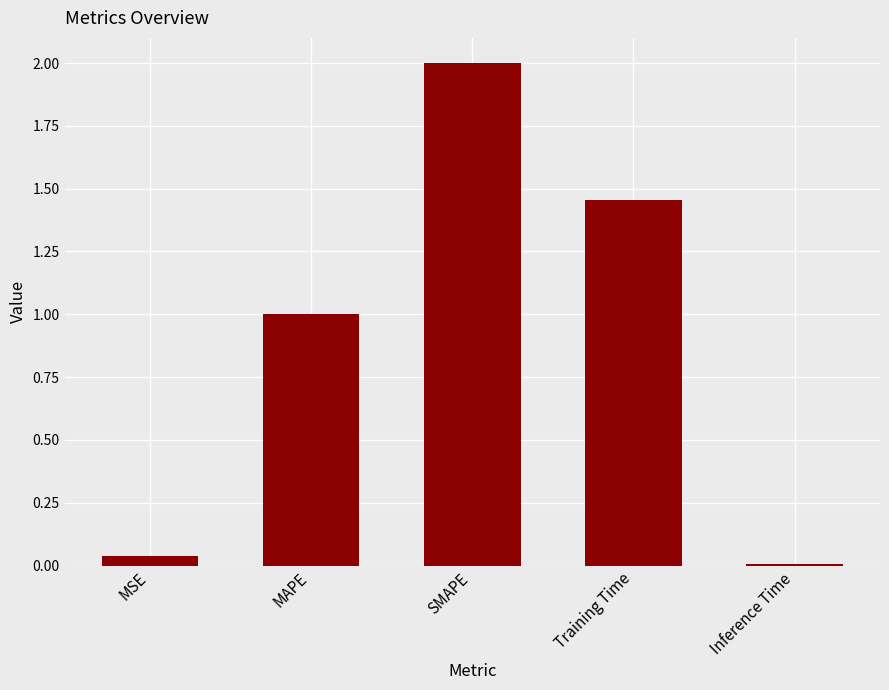

The value at MSE is 0.0. True or false?

True